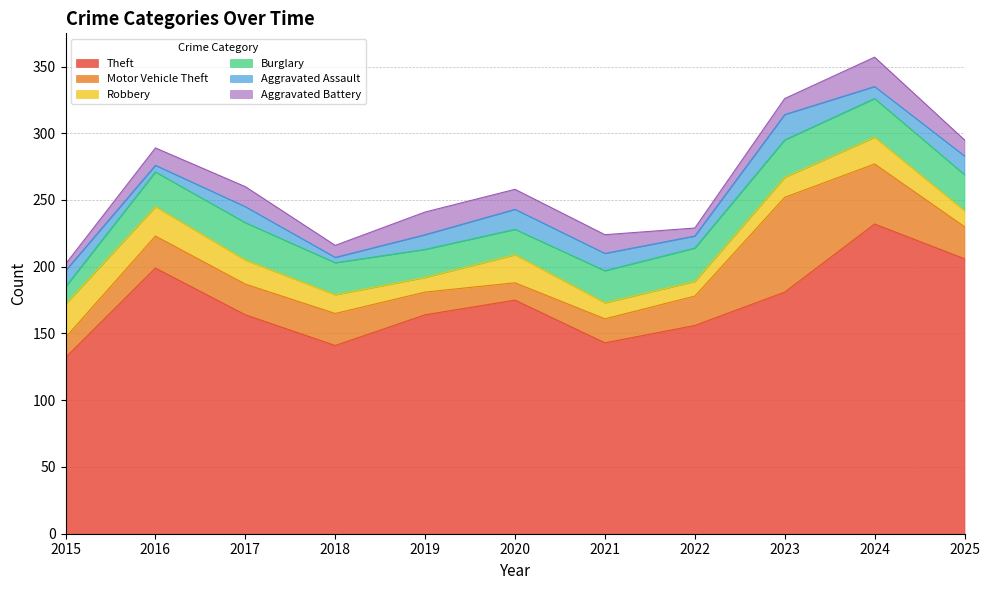

True or false: Aggravated Assault has a value of 3 at 2021.

False